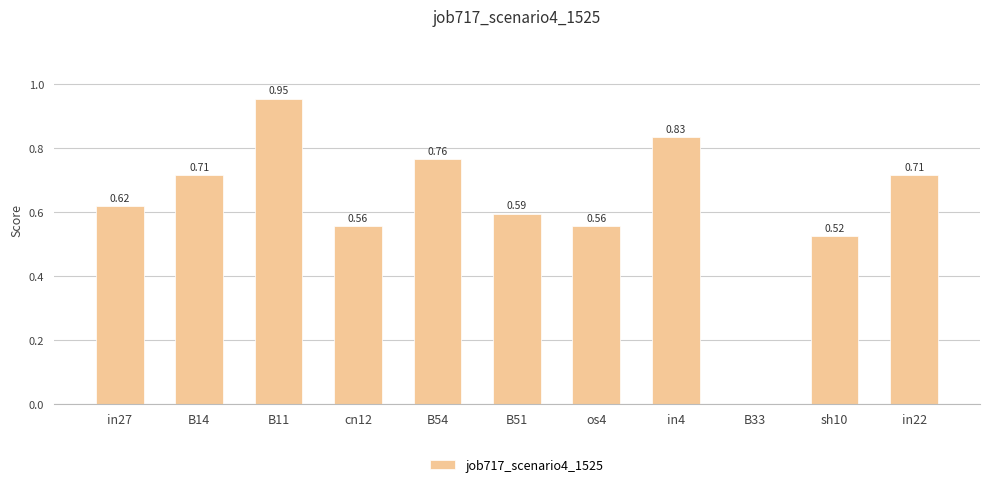

What is the sum of the values at B11 and B14?

1.7